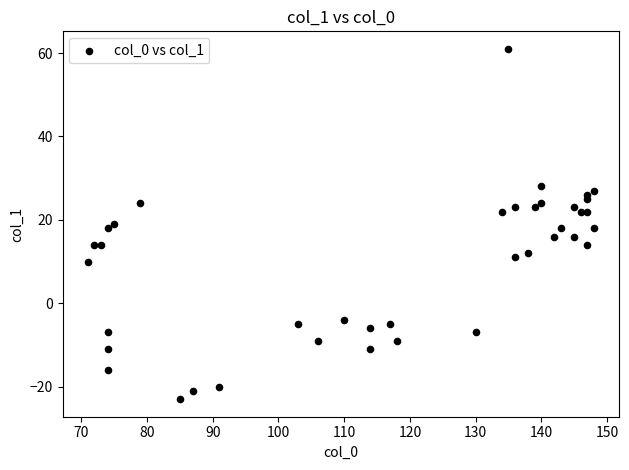

What is the range of Y values (max minus min)?

84